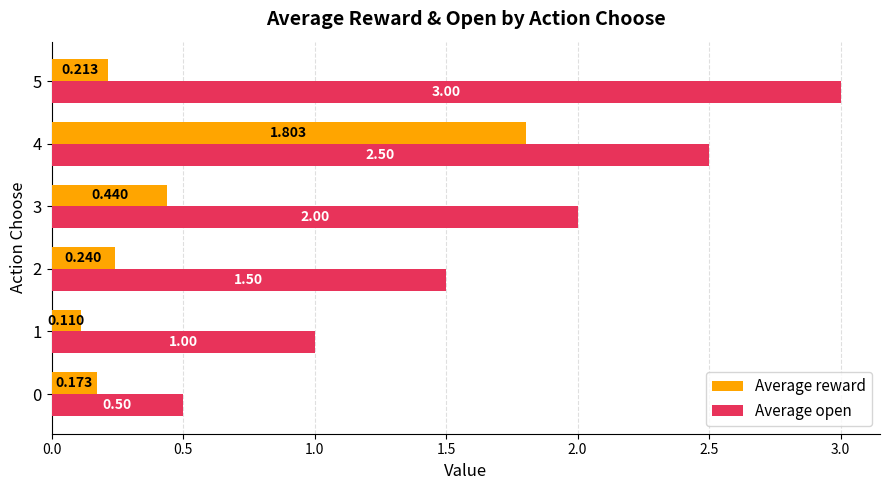

Between 4 and 5, which series saw the biggest shift?

Average reward